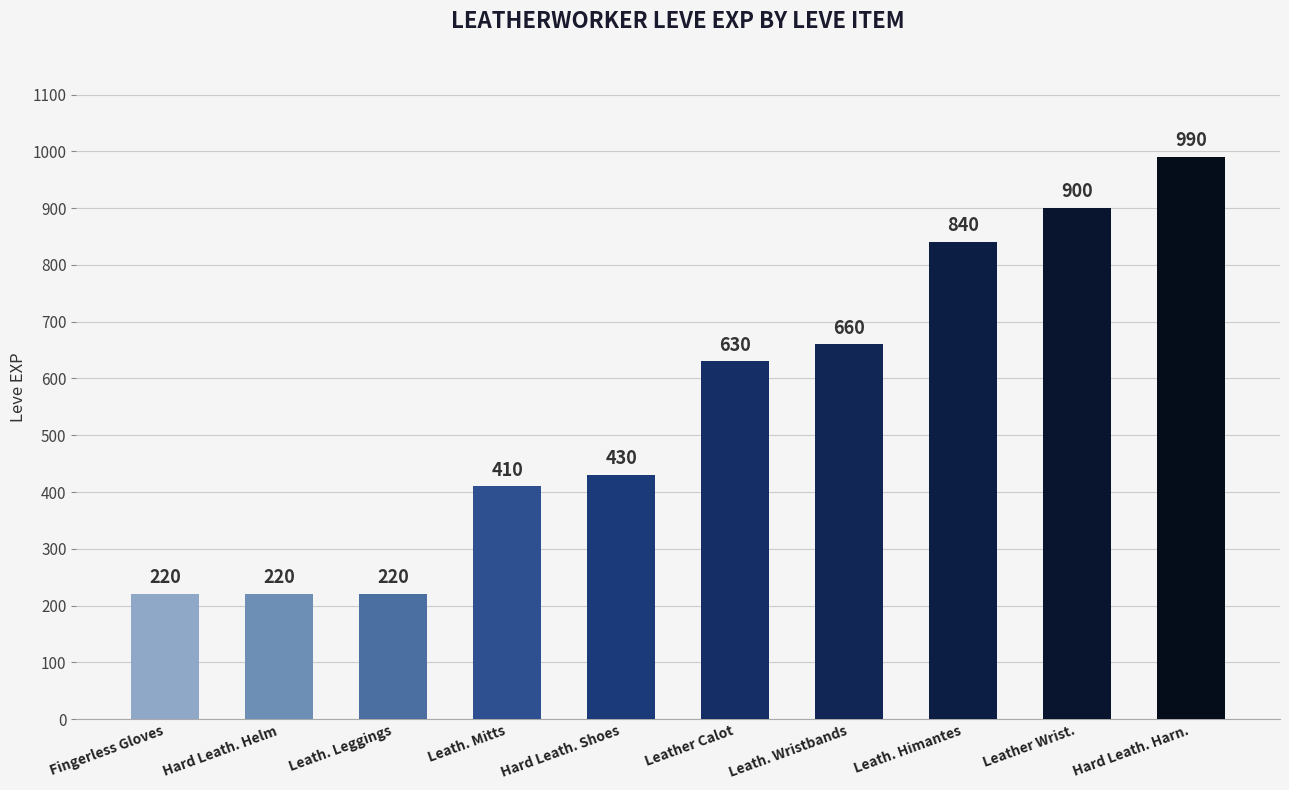

What is the difference between the values at Leath. Mitts and Leath. Wristbands?

250